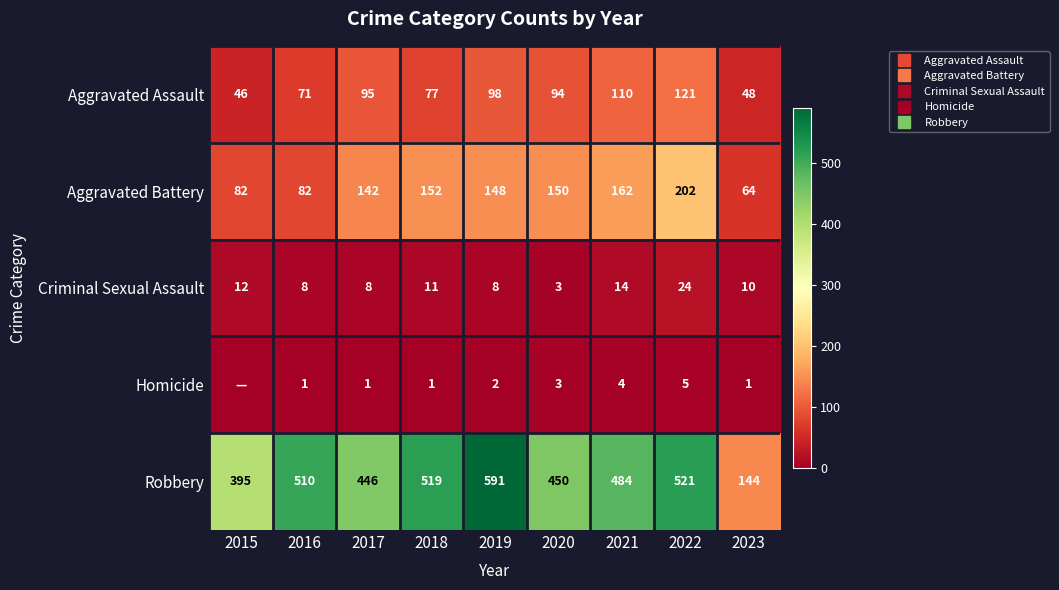

Rank the series by their maximum value, from highest to lowest.

Robbery, Aggravated Battery, Aggravated Assault, Criminal Sexual Assault, Homicide